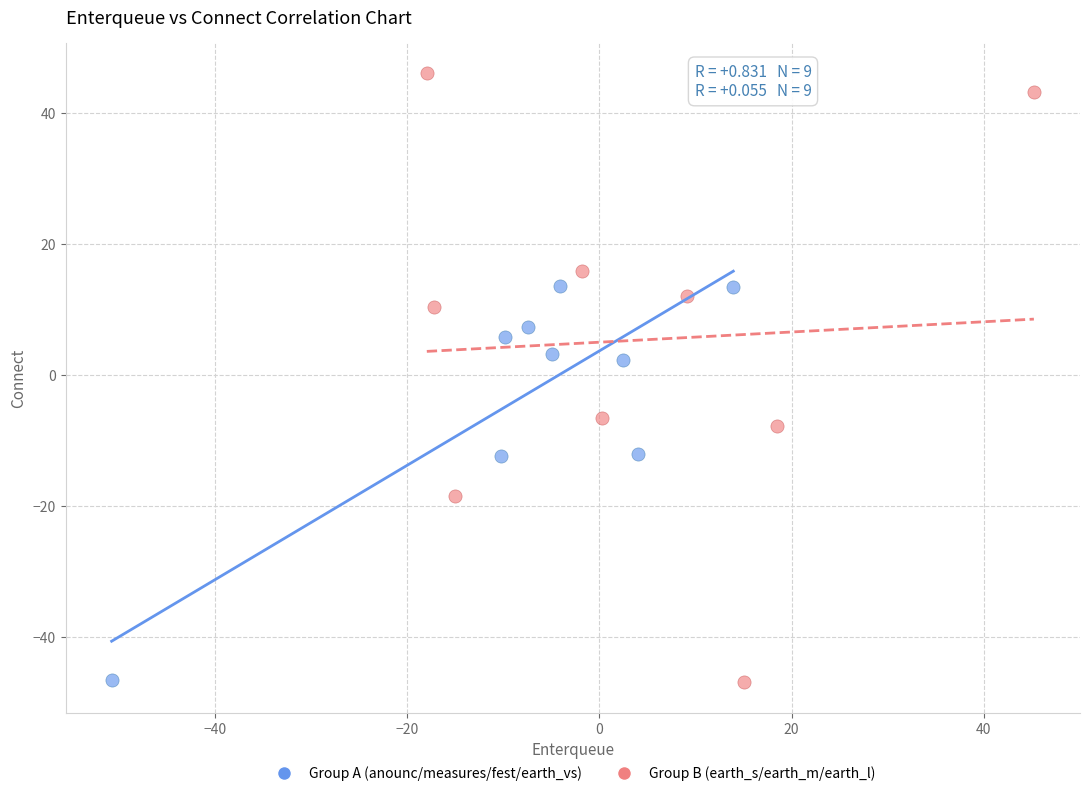

Which series contains the highest Y value?

Group B (earth_s/earth_m/earth_l)